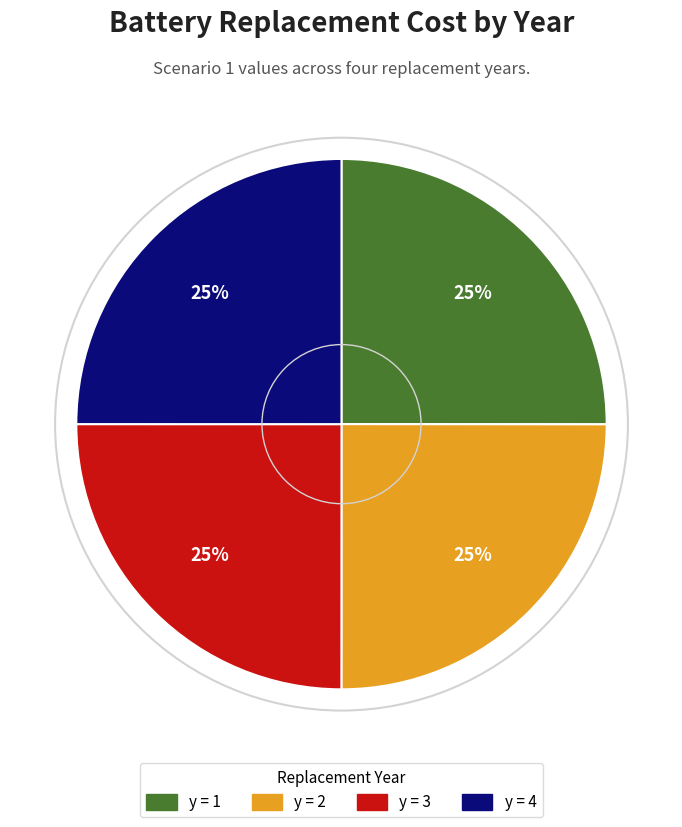

The y = 2 slice represents 25% of the pie. True or false?

True